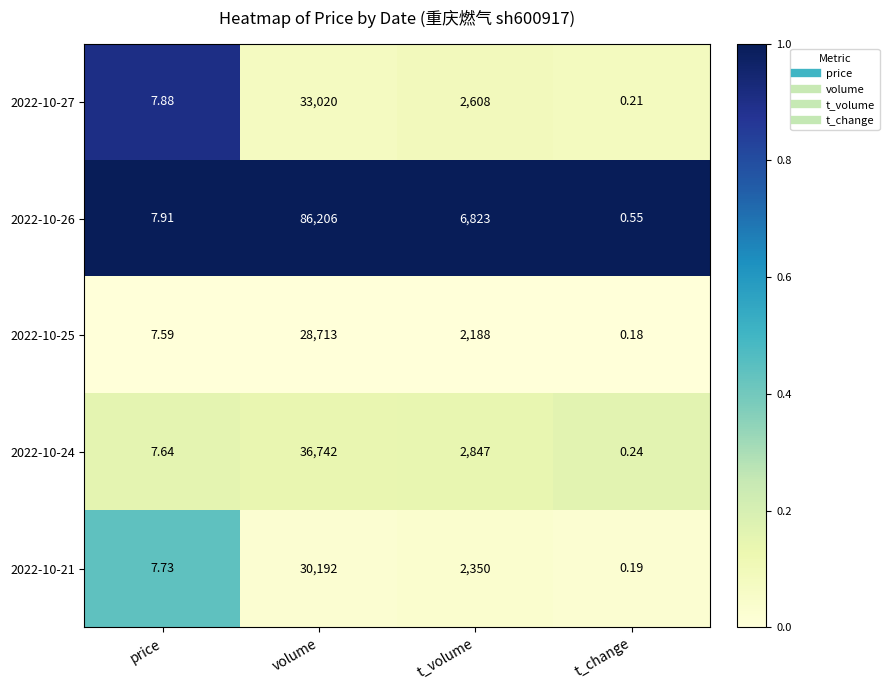

Rank the categories by 2022-10-25 value from highest to lowest.

volume, t_volume, price, t_change